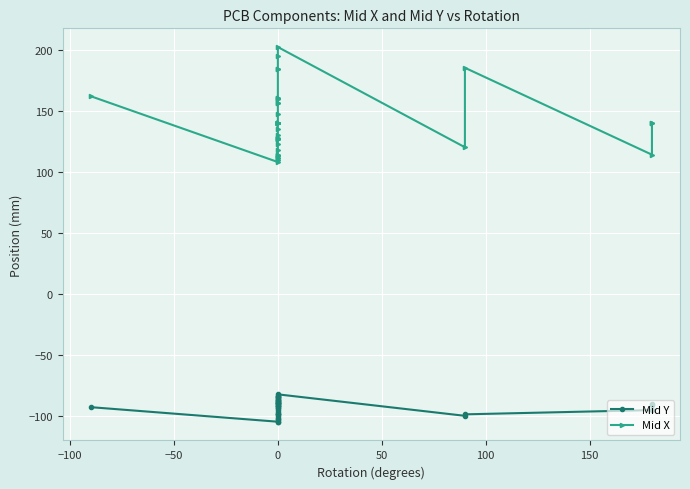

Reading right to left, extract all data points from this chart.

Mid Y: -90.1	-90.5	-95.1	-98.6	-99.8	-82.2	-83.7	-83.7	-84.0	-84.4	-85.2	-86.0	-86.5	-86.7	-87.5	-87.9	-88.6	-89.0	-89.0	-89.3	-89.5	-90.1	-90.8	-91.8	-91.9	-92.0	-93.2	-93.7	-95.2	-96.6	-98.2	-98.3	-98.6	-99.7	-101.2	-102.3	-103.1	-104.5	-104.6	-92.7
Mid X: 140.6	140.6	114.4	185.7	120.5	202.7	195.7	184.6	184.6	160.5	160.5	160.5	156.6	156.4	147.7	140.7	140.7	140.7	140.6	140.6	140.6	140.6	140.6	140.5	135.5	130.3	128.0	127.4	127.2	127.2	123.3	118.4	114.4	113.9	113.5	111.4	111.4	110.0	108.4	162.3